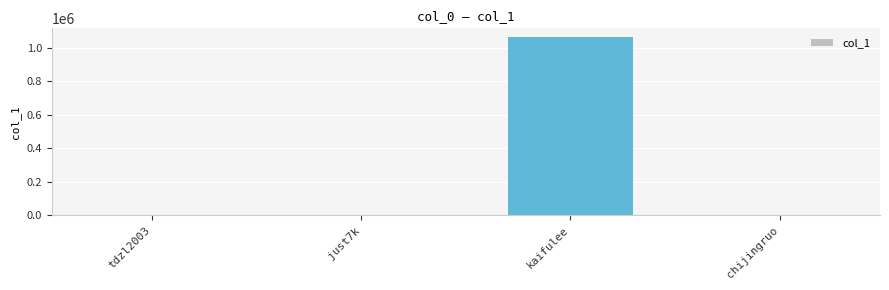

Count the number of data series in this chart.

1